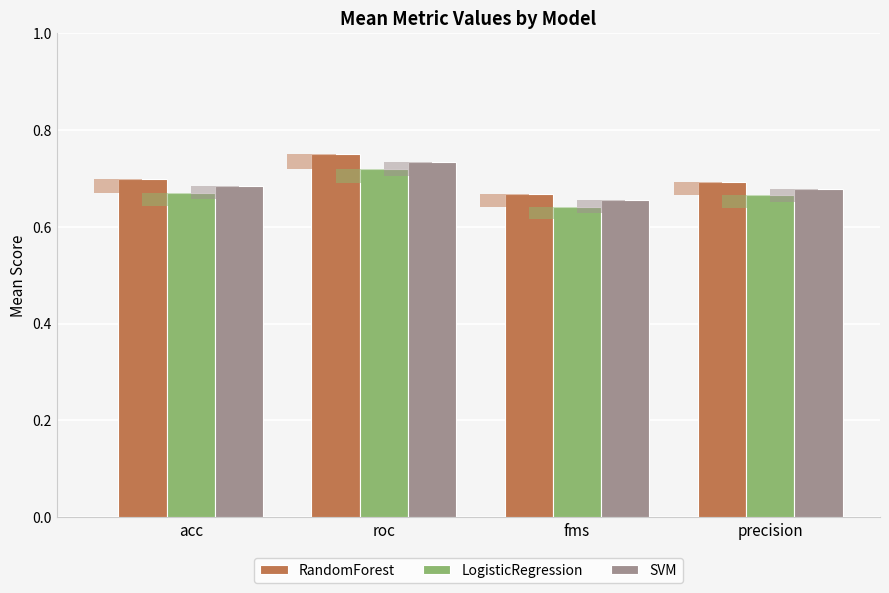

What are all the series names shown in the legend?

RandomForest, LogisticRegression, SVM